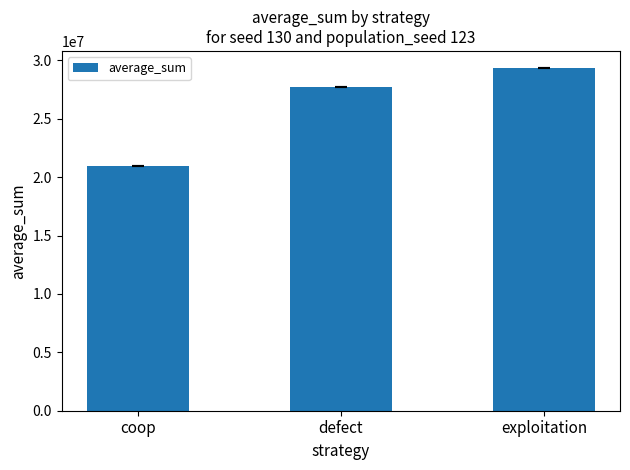

What position from the right is defect?

2